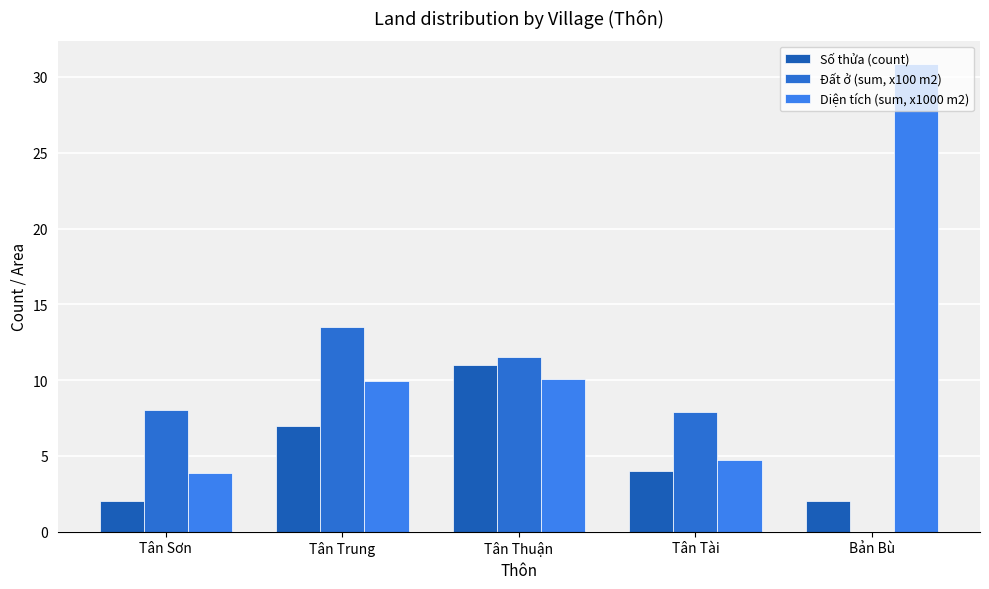

How many distinct data groups are displayed?

3